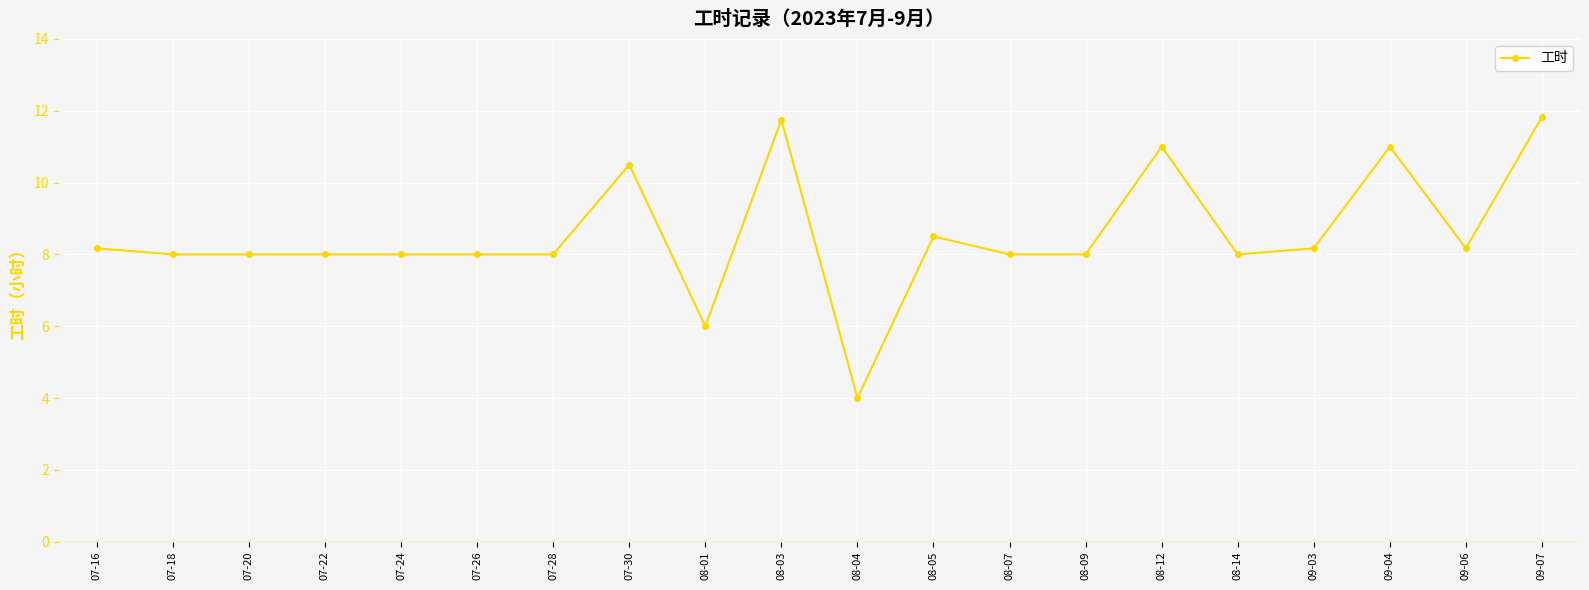

Read the value at 08-07.

8.0